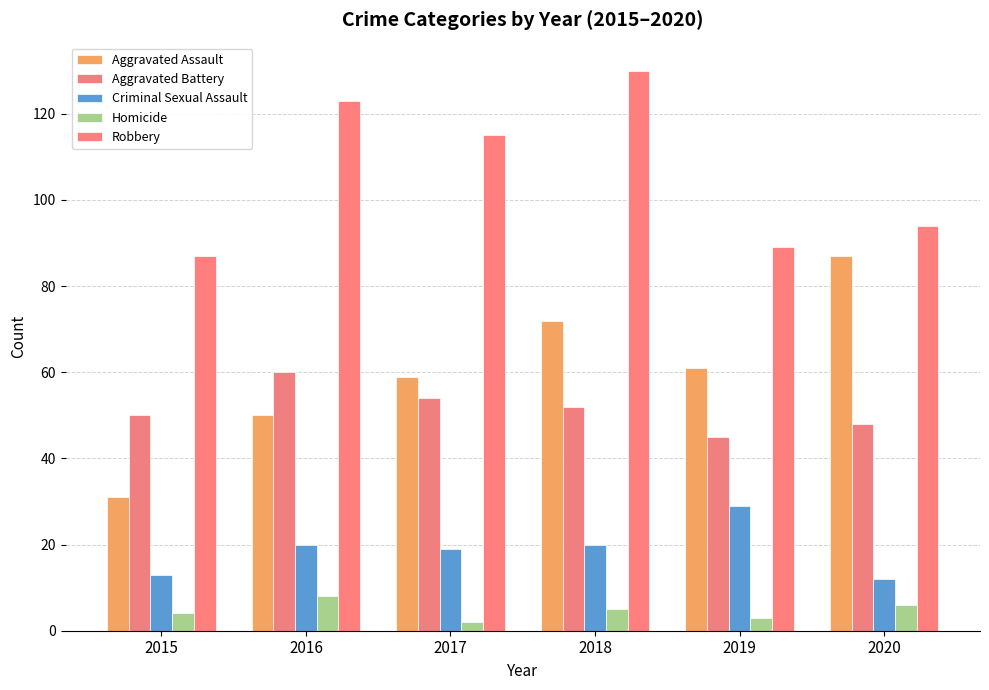

What are all the series names shown in the legend?

Aggravated Assault, Aggravated Battery, Criminal Sexual Assault, Homicide, Robbery